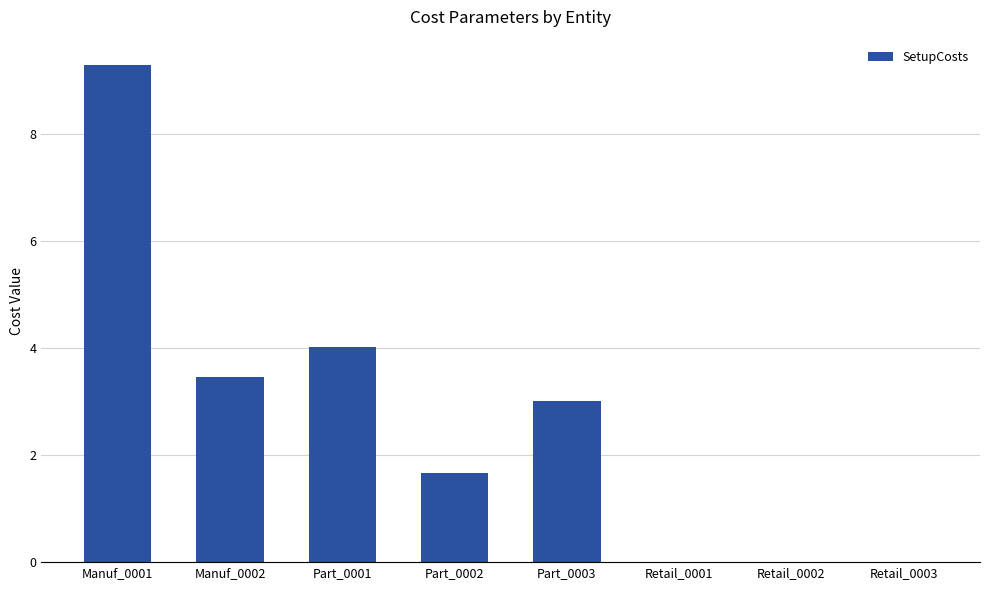

How many data points are above 3?

4